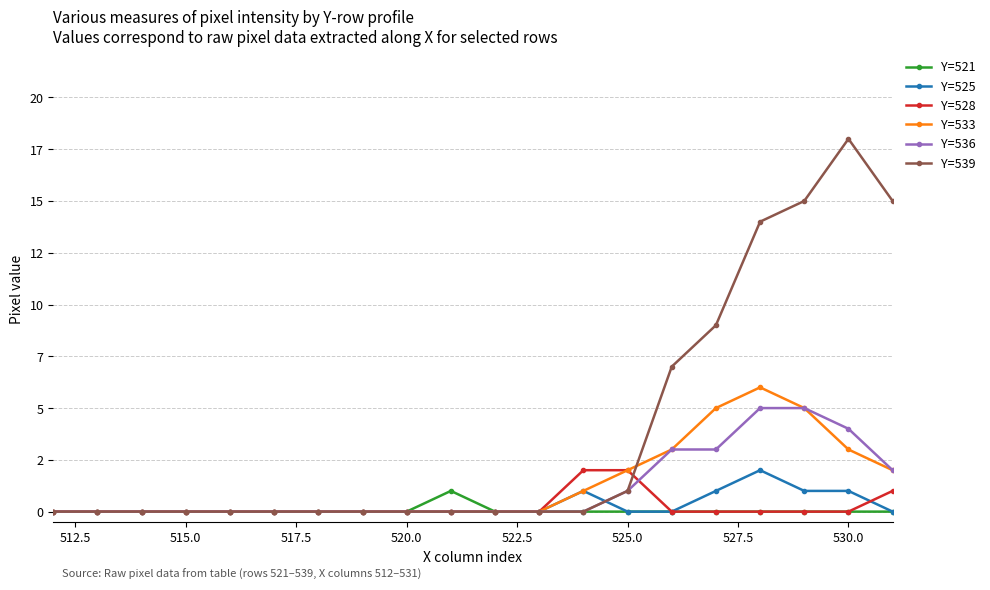

Does the chart have visible grid lines?

Yes